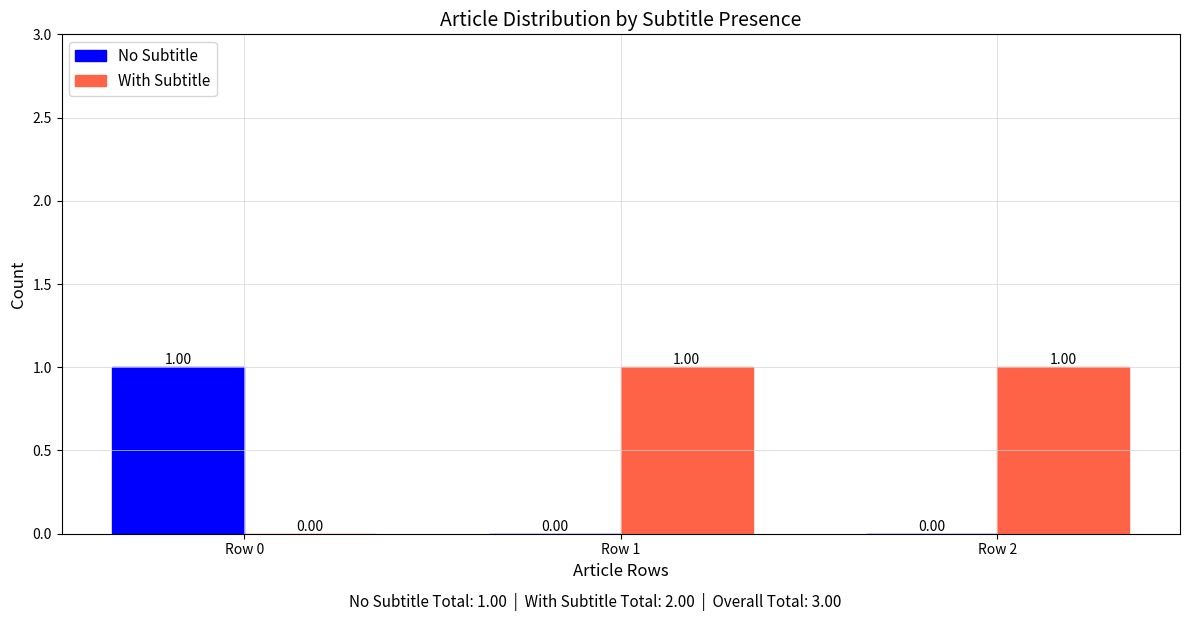

Which series has the largest total across all categories?

With Subtitle